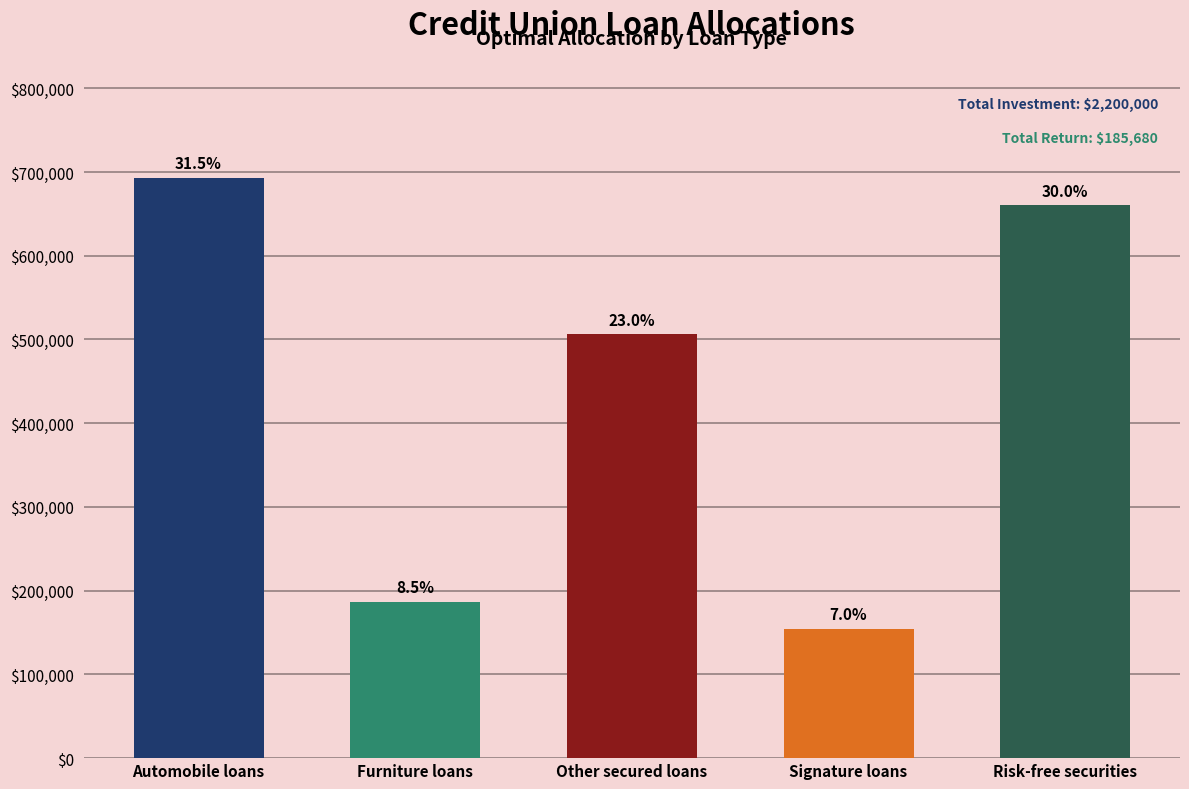

The value at Furniture loans is 187000. True or false?

True